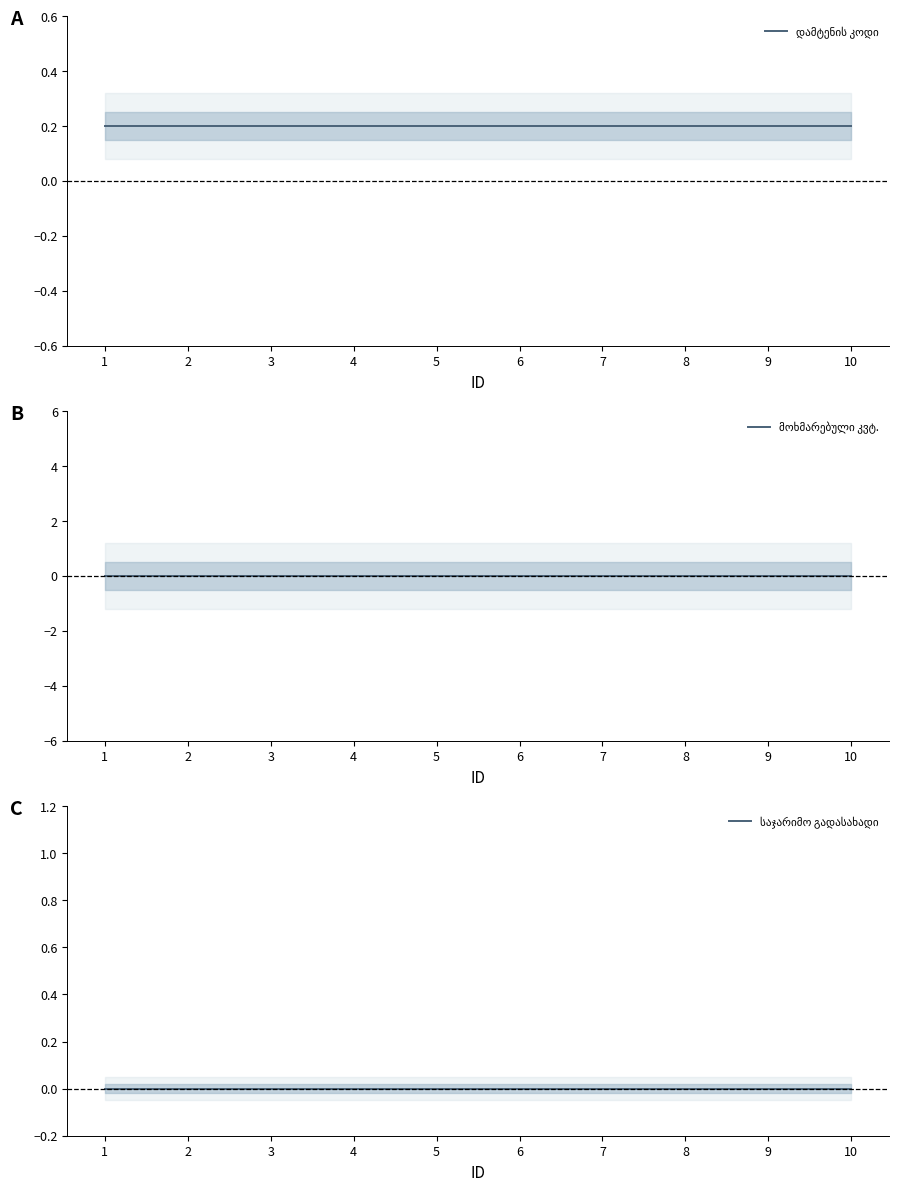

Reading left to right, what are all the values shown in this chart?

დამტენის კოდი: 1=0.2	2=0.2	3=0.2	4=0.2	5=0.2	6=0.2	7=0.2	8=0.2	9=0.2	10=0.2
მოხმარებული კვტ.: 1=0.0	2=0.0	3=0.0	4=0.0	5=0.0	6=0.0	7=0.0	8=0.0	9=0.0	10=0.0
საჯარიმო გადასახადი: 1=0.0	2=0.0	3=0.0	4=0.0	5=0.0	6=0.0	7=0.0	8=0.0	9=0.0	10=0.0